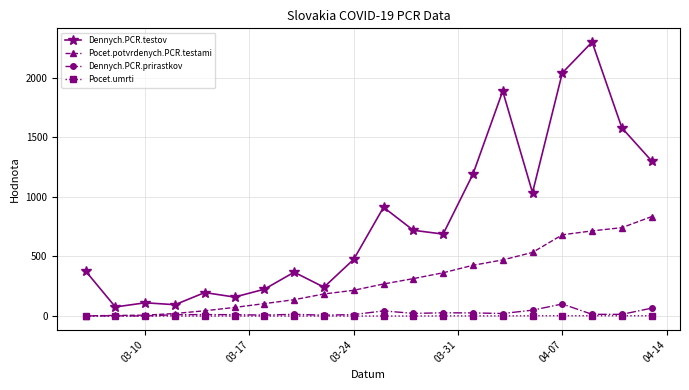

Which series has the largest range (max minus min)?

Dennych.PCR.testov